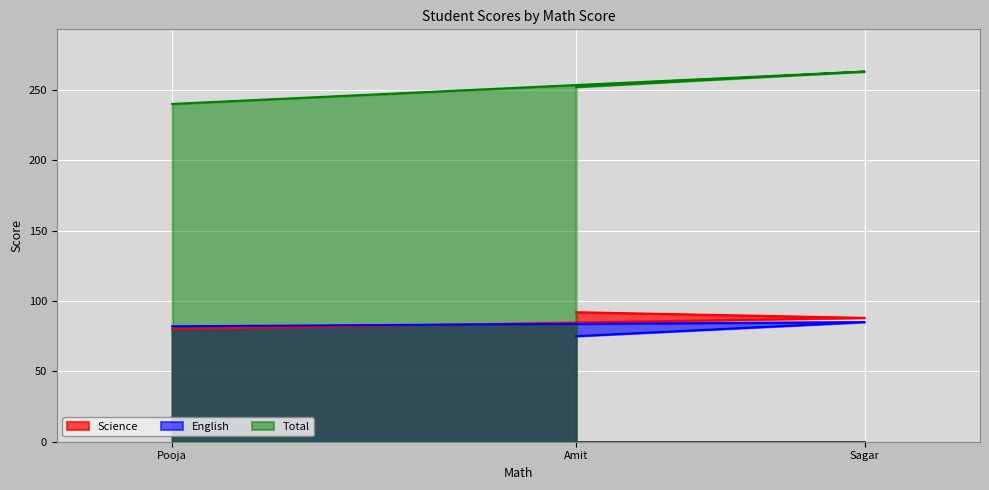

What is the maximum value for Total?

263